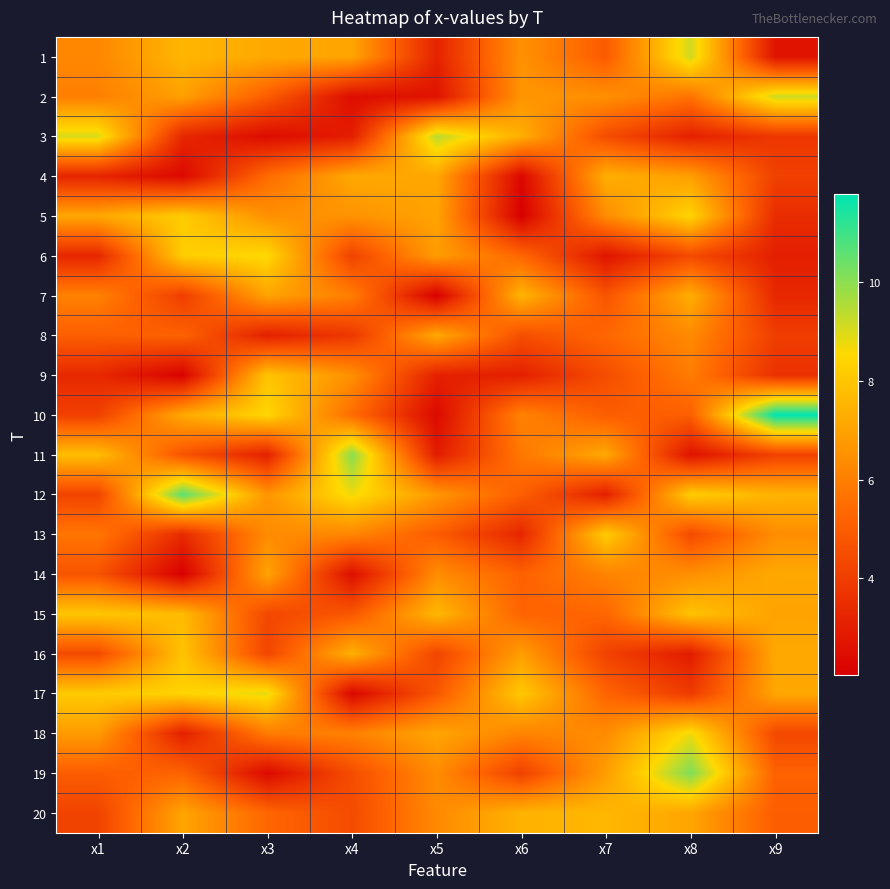

How many categories are shown in the chart?

9